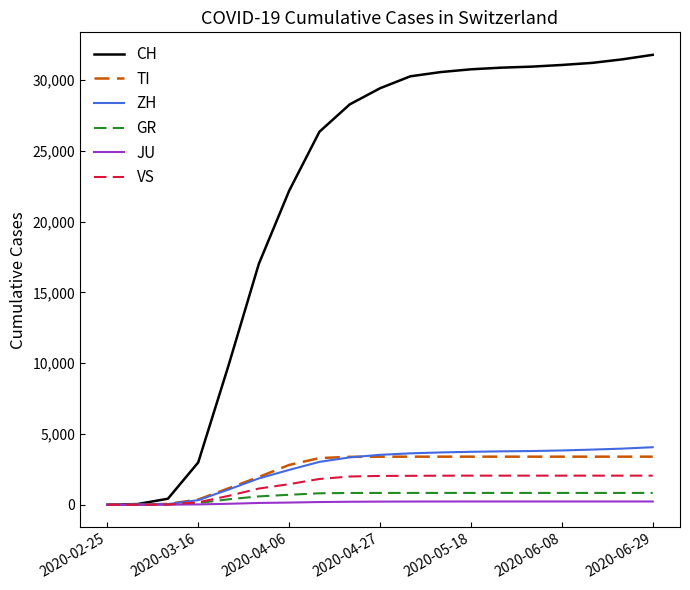

What are all the series names shown in the legend?

CH, TI, ZH, GR, JU, VS